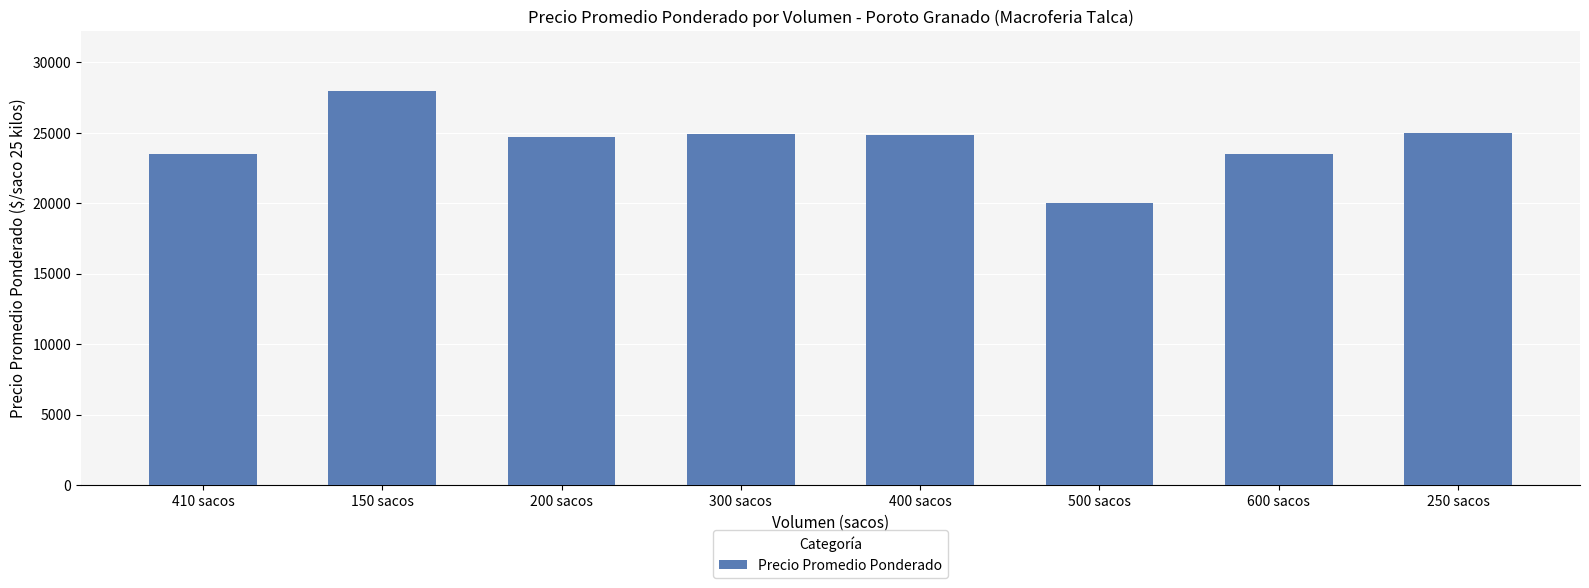

What is the change in value from 300 sacos to 500 sacos?

-4889